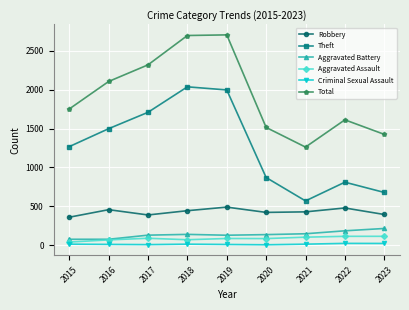

Which series changed the most between 2021 and 2022?

Total